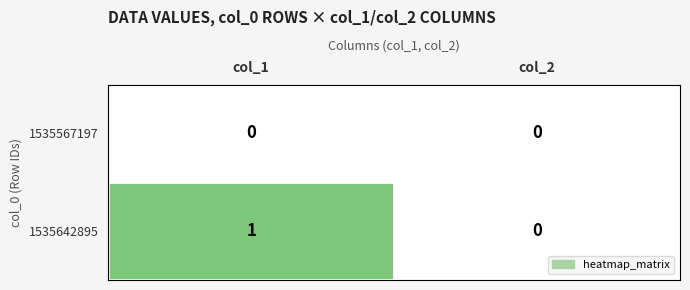

Which series has the widest spread of values?

1535642895